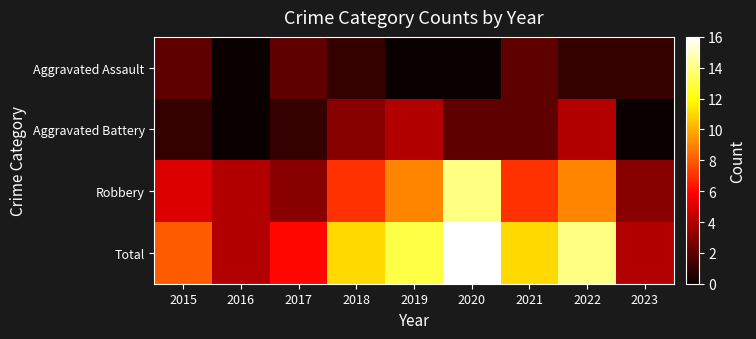

Reading left to right, what are all the values shown in this chart?

Aggravated Assault: 2015=2	2016=0	2017=2	2018=1	2019=0	2020=0	2021=2	2022=1	2023=1
Aggravated Battery: 2015=1	2016=0	2017=1	2018=3	2019=4	2020=2	2021=2	2022=4	2023=0
Robbery: 2015=5	2016=4	2017=3	2018=7	2019=9	2020=14	2021=7	2022=9	2023=3
Total: 2015=8	2016=4	2017=6	2018=11	2019=13	2020=16	2021=11	2022=14	2023=4